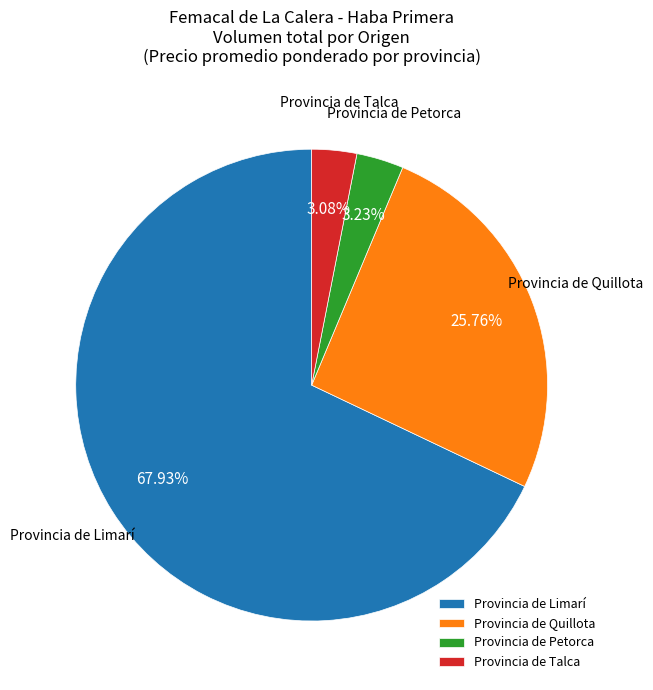

To the nearest percent, what percentage of the pie is Provincia de Limarí?

68%